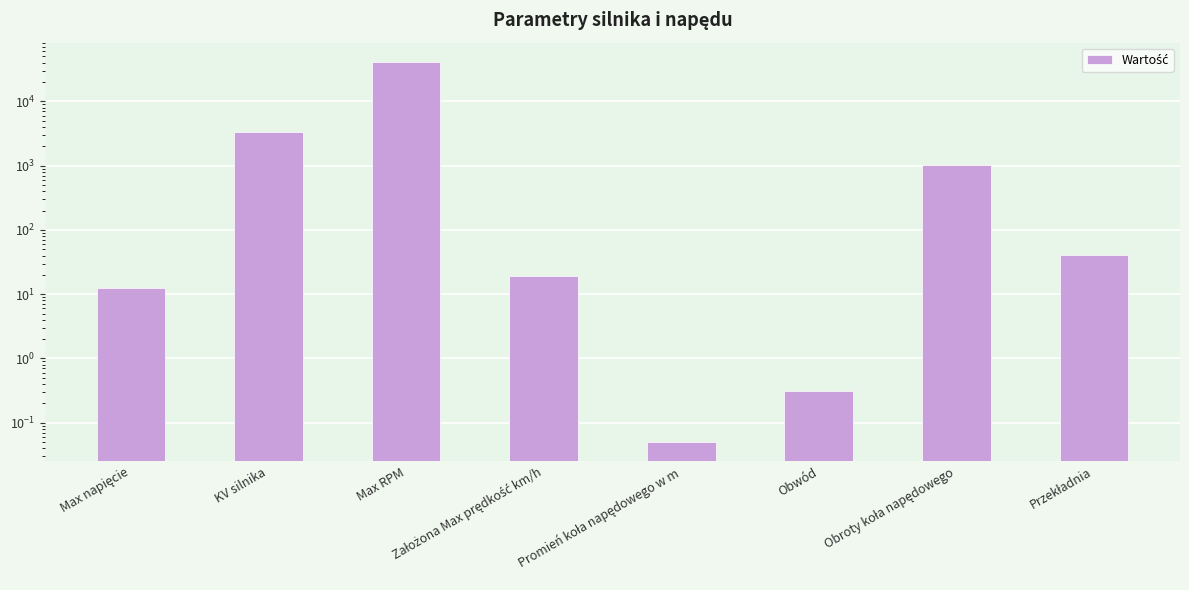

Rank the categories by value from lowest to highest.

Promień koła napędowego w m, Obwód, Max napięcie, Założona Max prędkość km/h, Przekładnia, Obroty koła napędowego, KV silnika, Max RPM